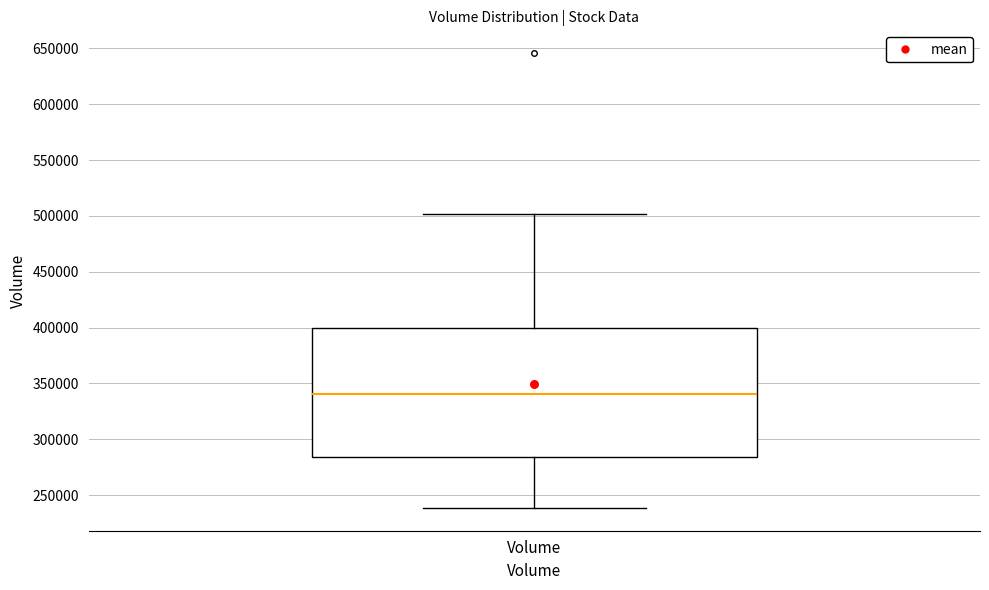

Read this box plot against the y-axis: the position of the median line, the range covered by the box, and the ends of both whiskers. The values are not printed on the chart, so give them approximately, as read against the axis.

median 340000, box 285000 to 400000, whiskers 240000 to 500000